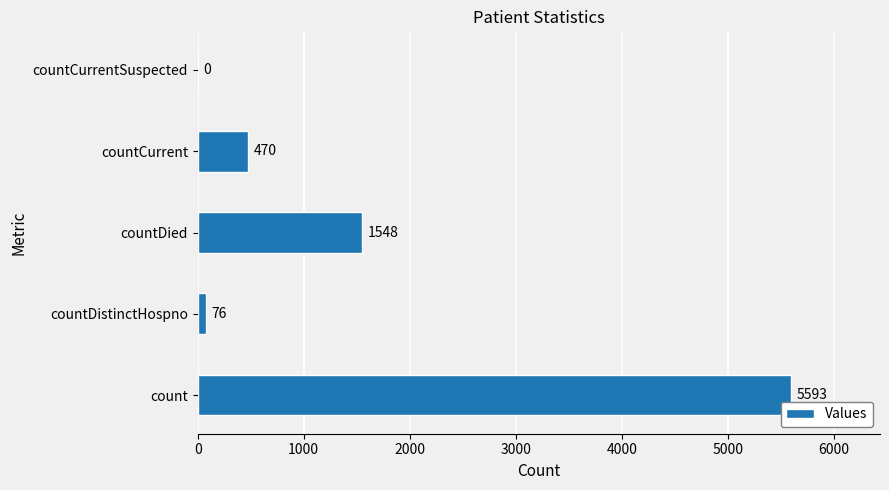

At which category does the chart reach its peak across all series?

count